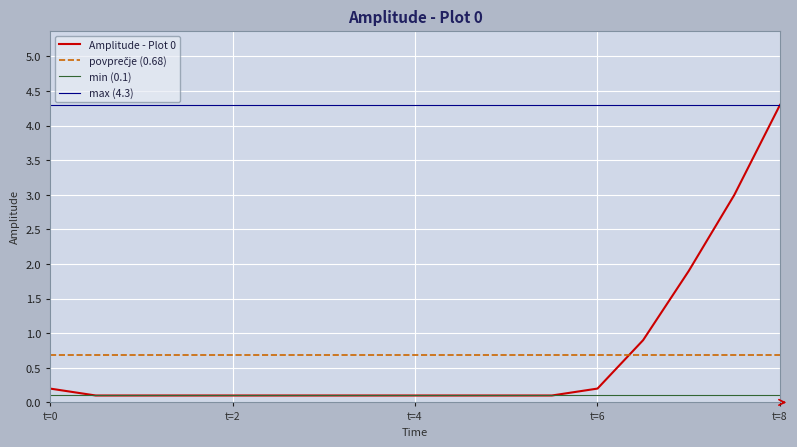

What is the sum of all values?

11.6